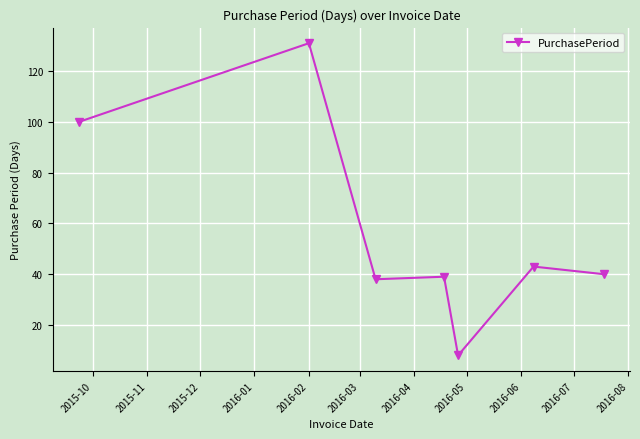

What is the value of the 1st point from the left?

100